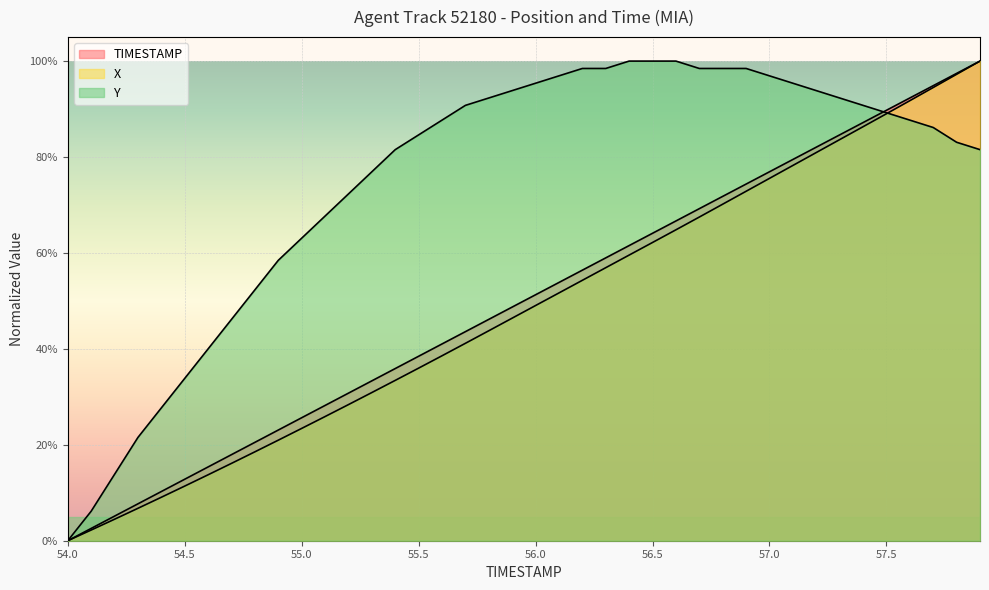

What is the difference between the maximum and minimum values in the X series?

1.0